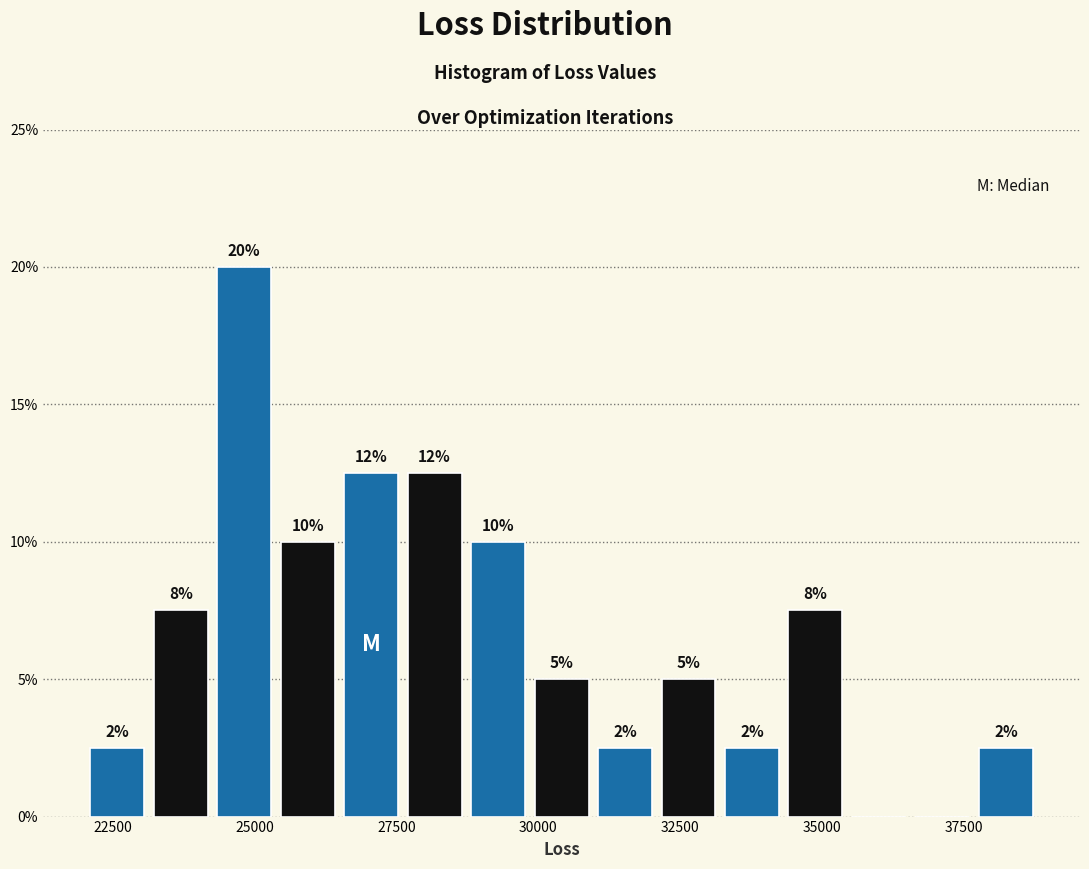

Around what value on the x-axis is the tallest bar? Give the approximate position of its centre, as read against the axis.

25000